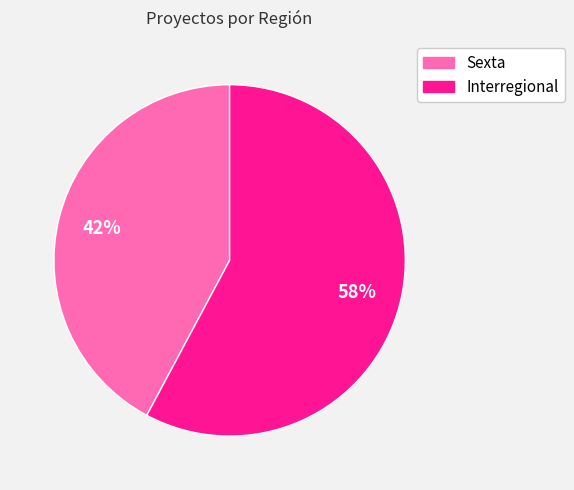

To the nearest percent, what is the difference between the Sexta and Interregional slice percentages?

16%